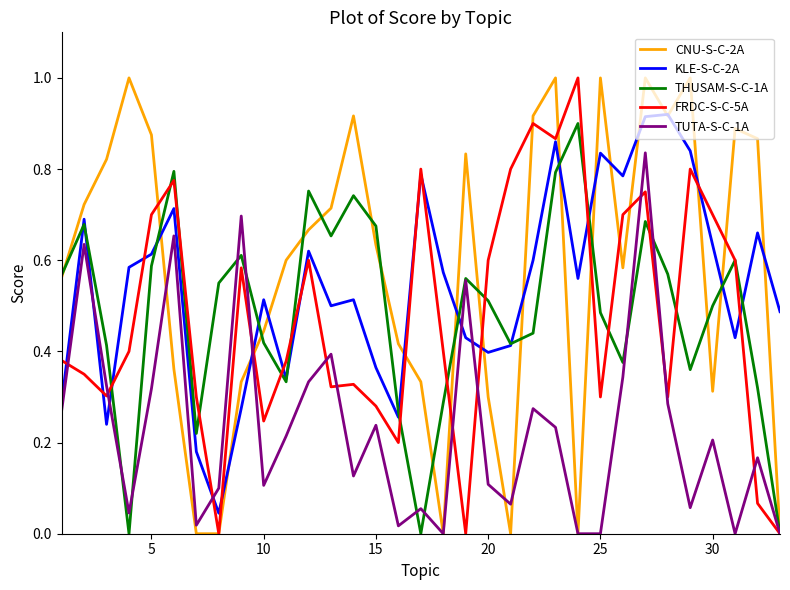

What is the maximum value shown in the chart?

1.0